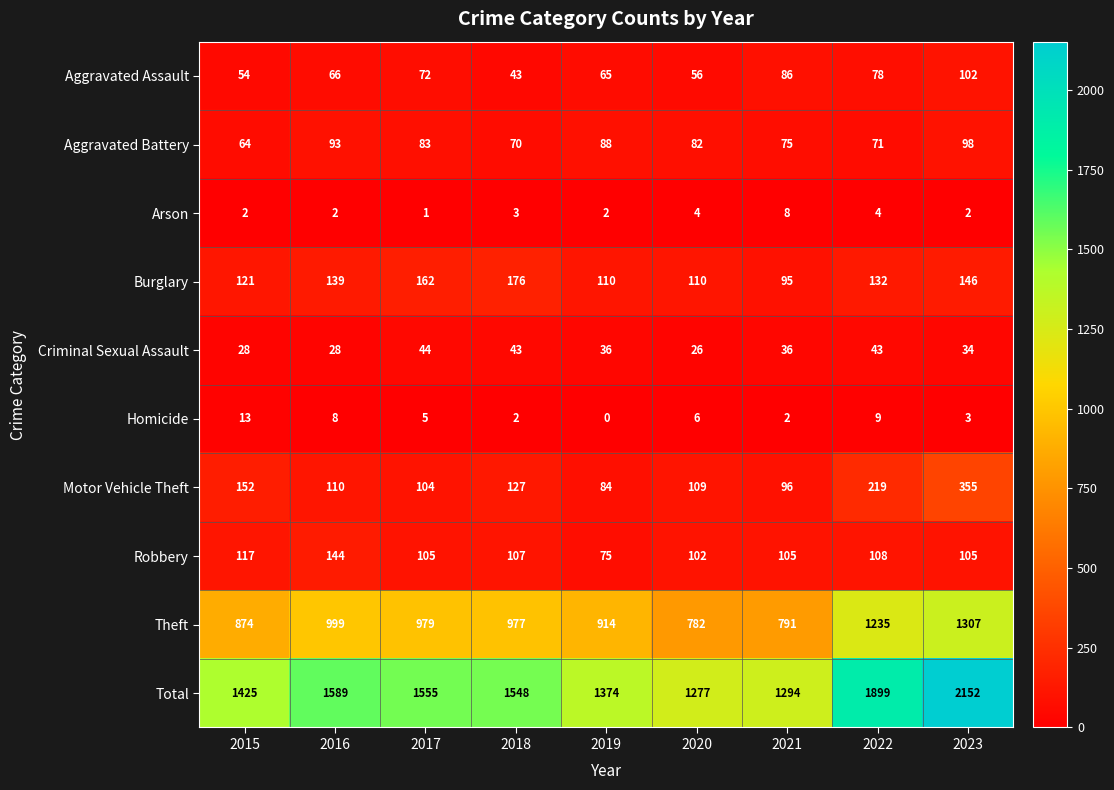

Which series has the largest total across all categories?

Total